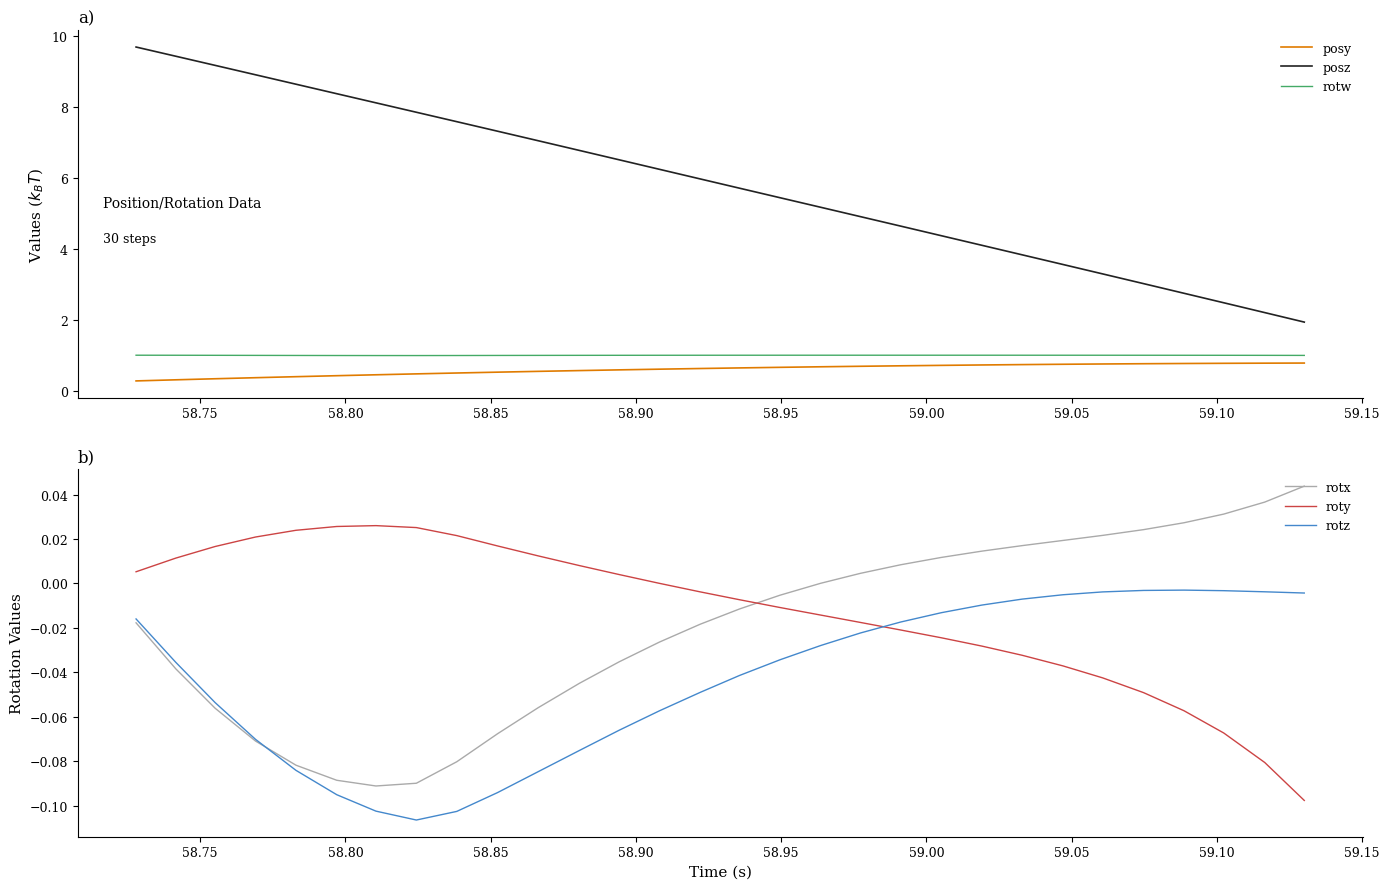

Reading left to right, extract all data points from this chart.

posy: 0.3	0.3	0.3	0.4	0.4	0.4	0.4	0.5	0.5	0.5	0.5	0.6	0.6	0.6	0.6	0.6	0.7	0.7	0.7	0.7	0.7	0.7	0.7	0.7	0.8	0.8	0.8	0.8	0.8	0.8
posz: 9.7	9.4	9.2	8.9	8.6	8.4	8.1	7.8	7.6	7.3	7.0	6.8	6.5	6.2	6.0	5.7	5.4	5.2	4.9	4.6	4.4	4.1	3.8	3.6	3.3	3.0	2.7	2.5	2.2	1.9
rotw: 1.0	1.0	1.0	1.0	1.0	1.0	1.0	1.0	1.0	1.0	1.0	1.0	1.0	1.0	1.0	1.0	1.0	1.0	1.0	1.0	1.0	1.0	1.0	1.0	1.0	1.0	1.0	1.0	1.0	1.0
rotx: -0.0	-0.0	-0.1	-0.1	-0.1	-0.1	-0.1	-0.1	-0.1	-0.1	-0.1	-0.0	-0.0	-0.0	-0.0	-0.0	-0.0	0.0	0.0	0.0	0.0	0.0	0.0	0.0	0.0	0.0	0.0	0.0	0.0	0.0
roty: 0.0	0.0	0.0	0.0	0.0	0.0	0.0	0.0	0.0	0.0	0.0	0.0	0.0	0.0	-0.0	-0.0	-0.0	-0.0	-0.0	-0.0	-0.0	-0.0	-0.0	-0.0	-0.0	-0.0	-0.1	-0.1	-0.1	-0.1
rotz: -0.0	-0.0	-0.1	-0.1	-0.1	-0.1	-0.1	-0.1	-0.1	-0.1	-0.1	-0.1	-0.1	-0.1	-0.0	-0.0	-0.0	-0.0	-0.0	-0.0	-0.0	-0.0	-0.0	-0.0	-0.0	-0.0	-0.0	-0.0	-0.0	-0.0